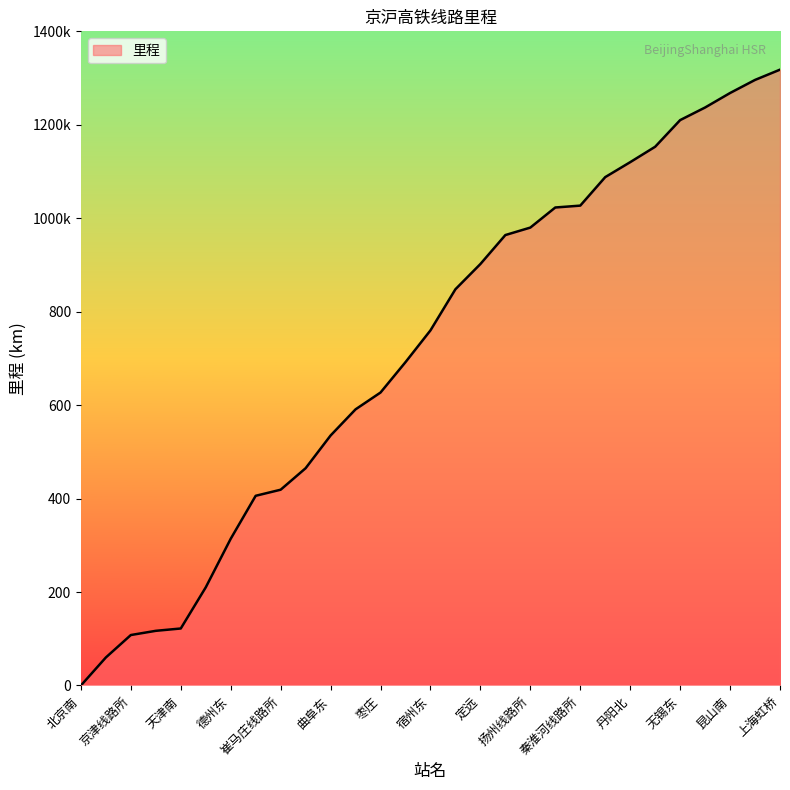

Reading right to left, extract all data points from this chart.

1318	1296	1268	1237	1210	1153	1120	1088	1027	1023	980	964	902	848	760	692	627	591	535	465	419	406	314	210	122	117	108	60	0